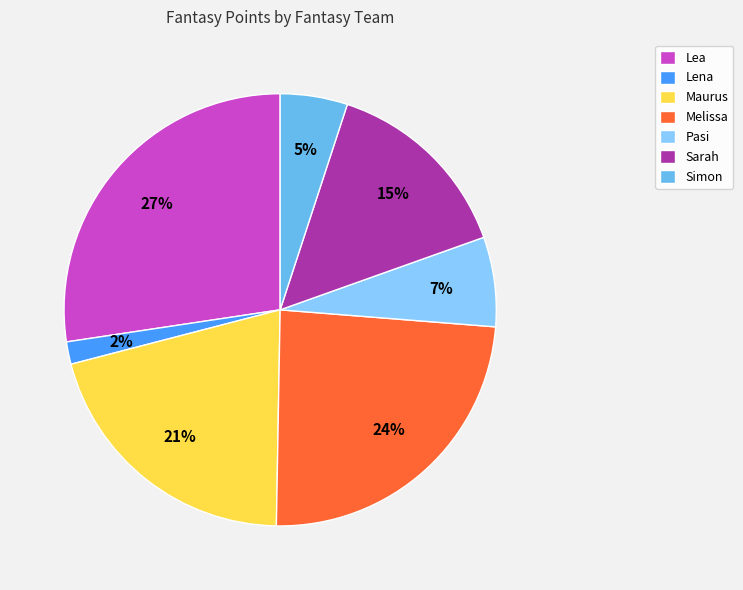

Is there any slice that represents more than half of the pie?

No